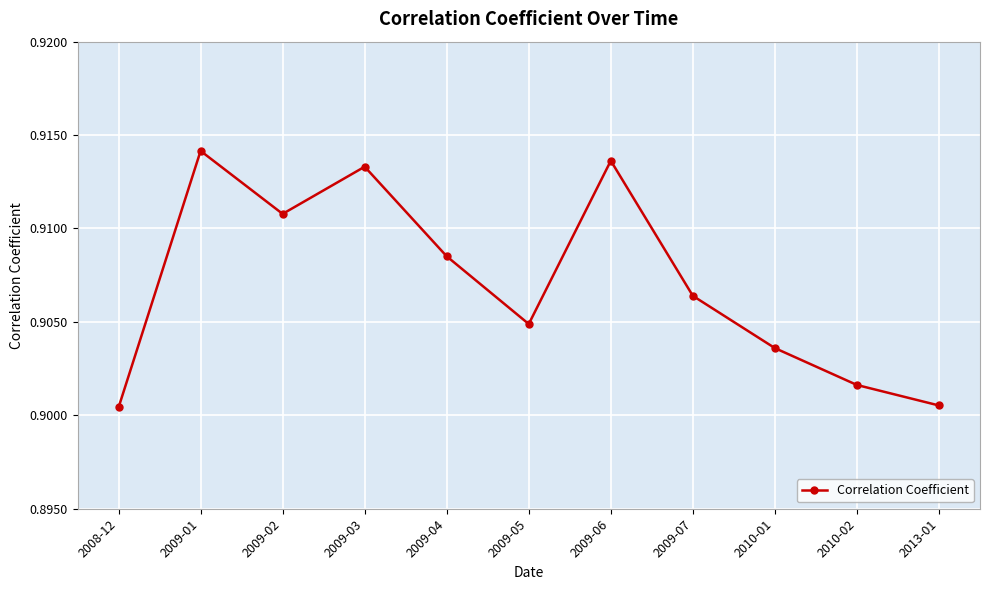

What is the sum of the values at 2008-12 and 2009-04?

1.8